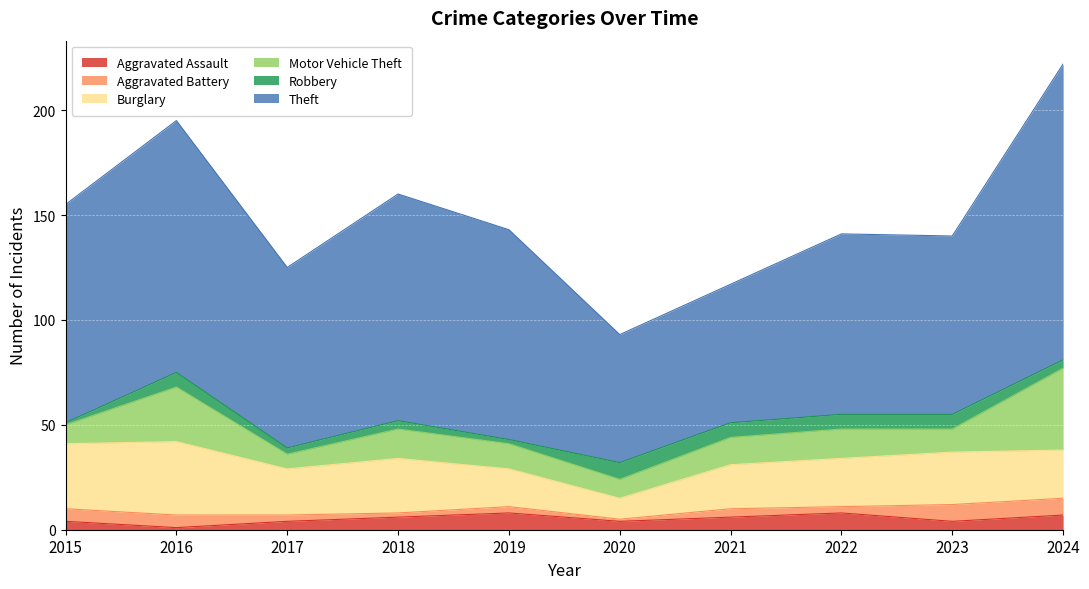

Rank the categories by Robbery value from lowest to highest.

2015, 2019, 2017, 2018, 2024, 2016, 2021, 2022, 2023, 2020